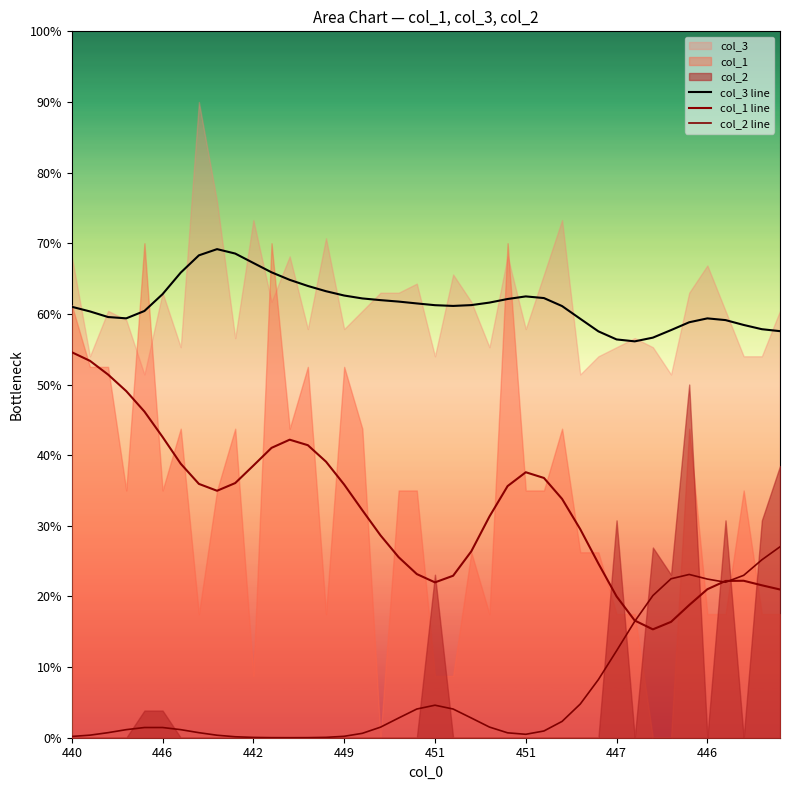

Is the value of col_2 line at 28 greater than the value of col_1 line at 447?

No